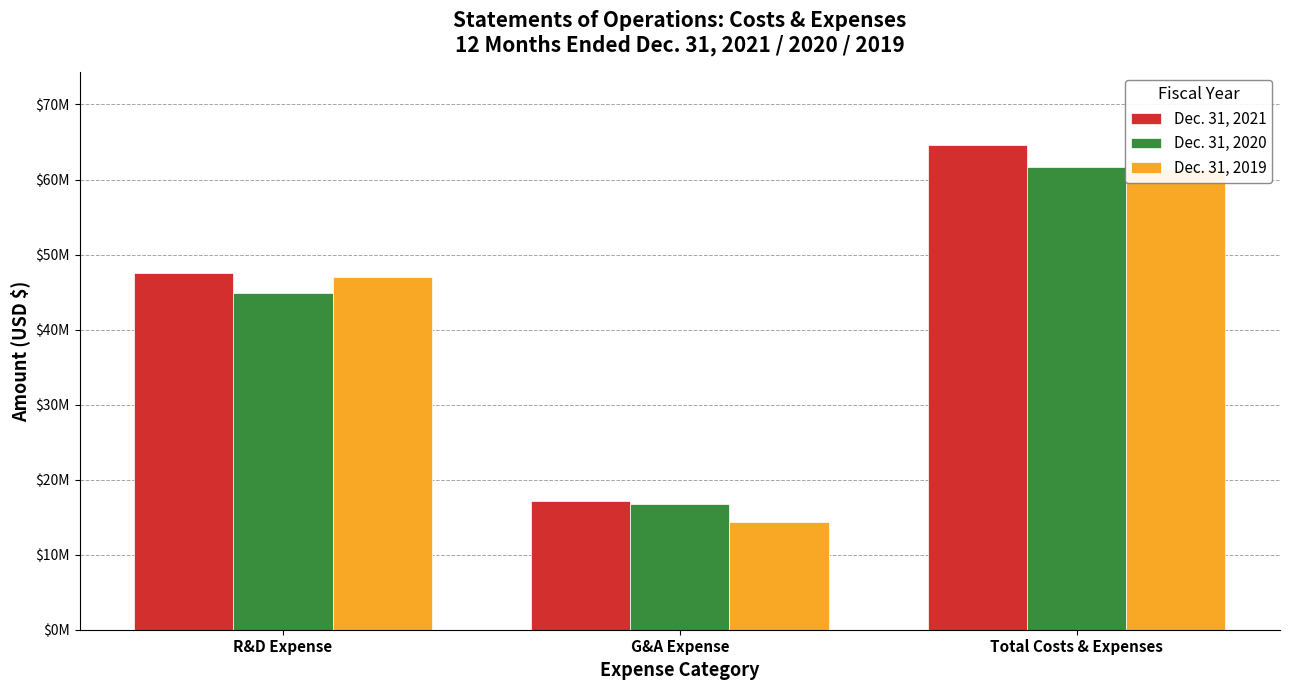

Are the bars horizontal?

No